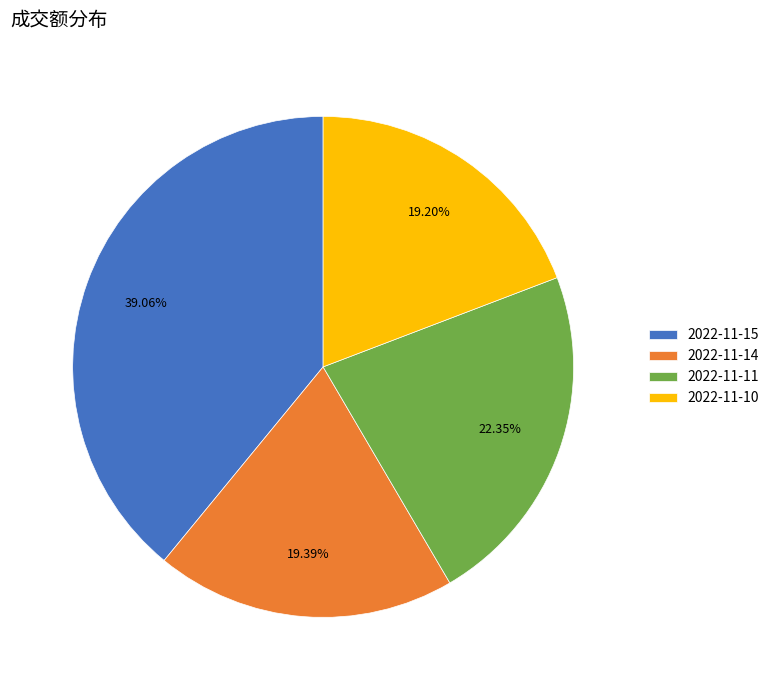

To the nearest percent, what percentage of the pie is 2022-11-11?

22%